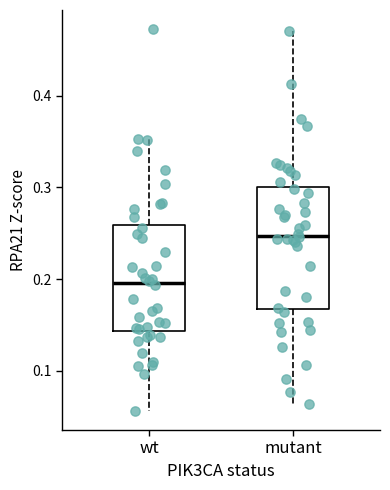

Reading left to right, transcribe this box plot: for each box, give where its median line is, the range the box spans, and where its two whiskers end, as read against the y-axis. The values are not printed on the chart, so give them approximately, as read against the axis.

wt: median 0.20, box 0.14 to 0.26, whiskers 0.06 to 0.35
mutant: median 0.25, box 0.17 to 0.30, whiskers 0.06 to 0.47